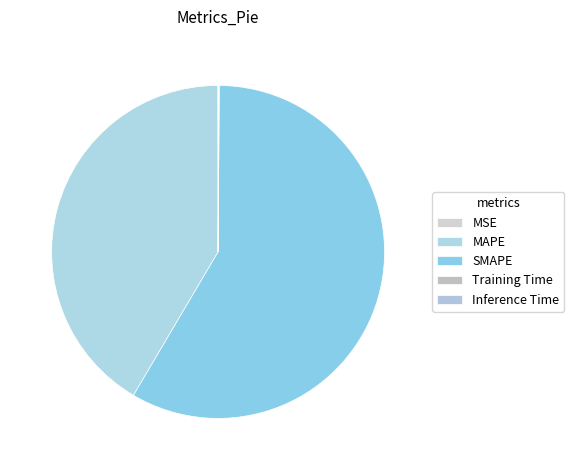

To the nearest percent, what is the difference between the largest and smallest slice percentages?

58%